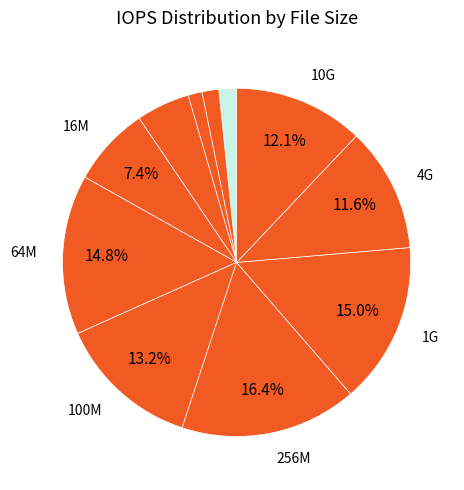

How many segments does this pie chart have?

11